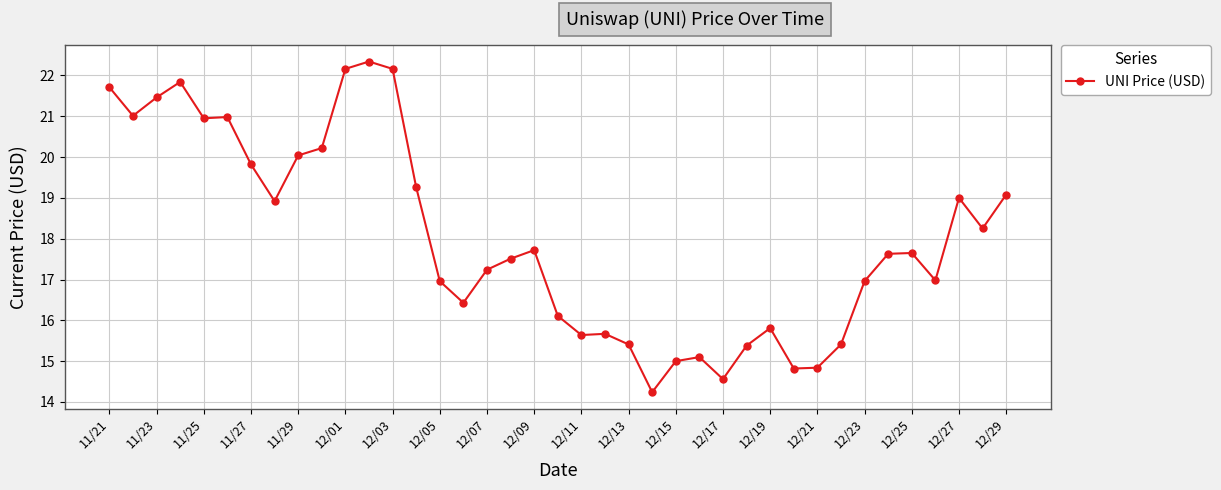

What is the value of the 2nd point from the left?

21.0